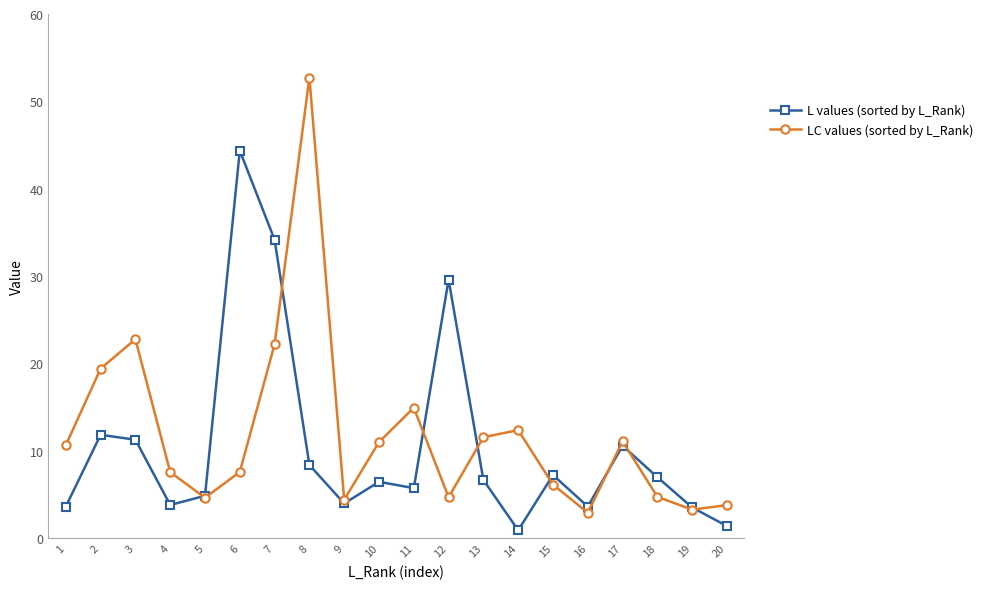

True or false: LC values (sorted by L_Rank) has more than 0 interior local peaks.

True